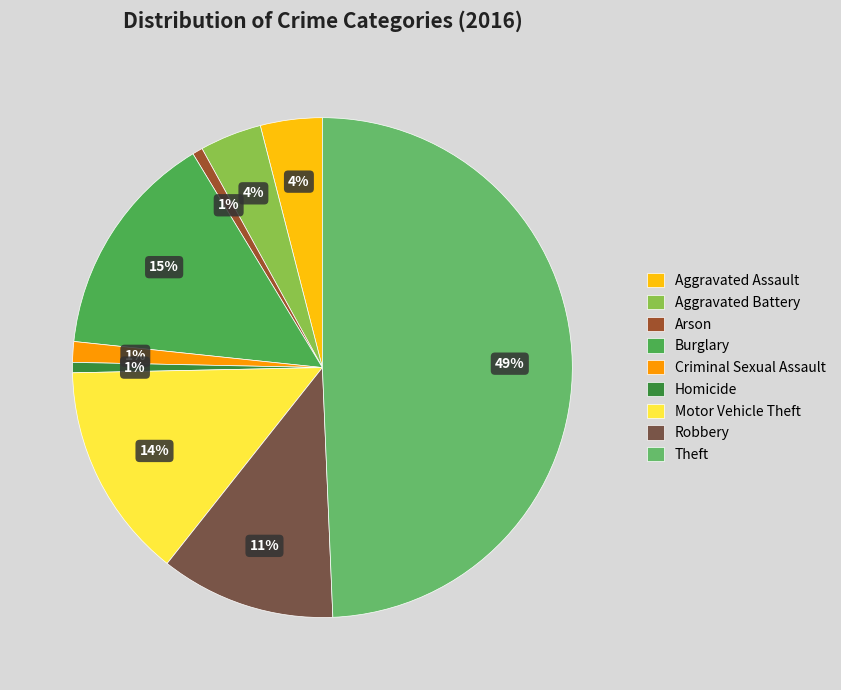

Is it true that Homicide is 14% of the pie?

False